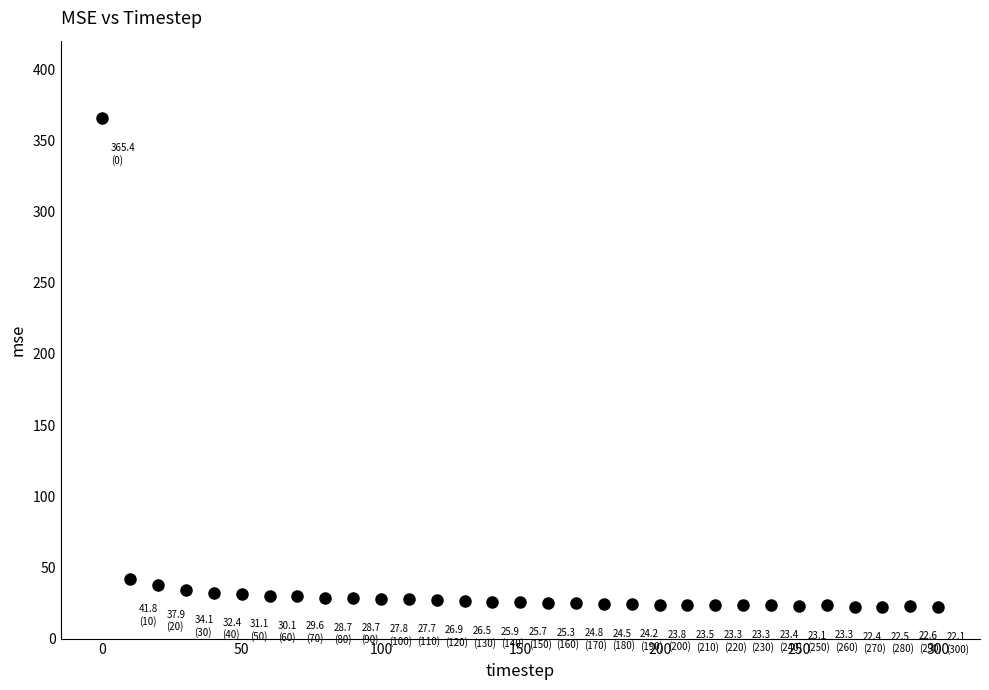

What is the range of X values (max minus min)?

300.0